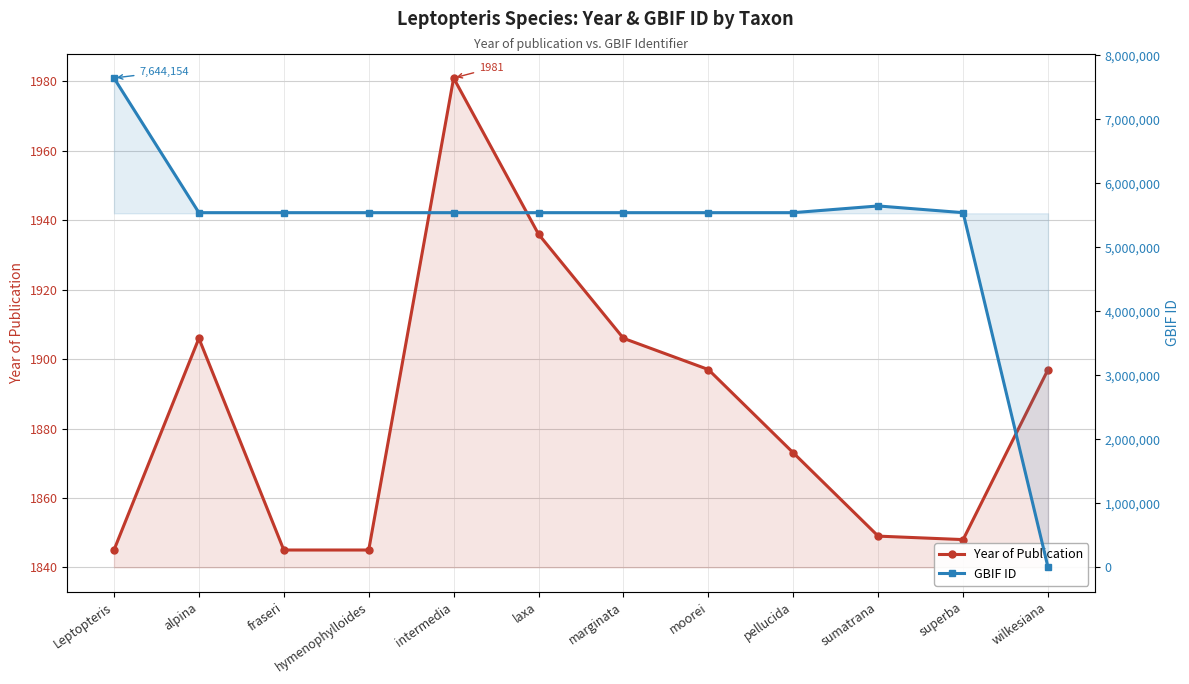

Between moorei and hymenophylloides, which is larger?

moorei